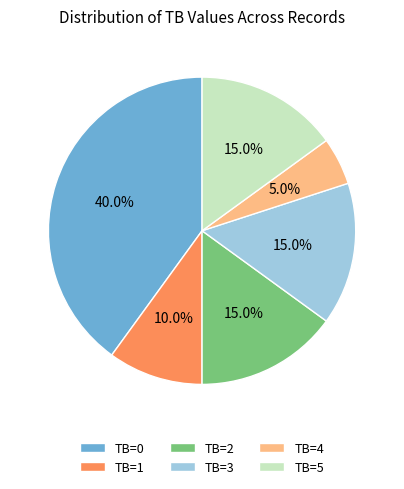

Does TB=1 account for over 50% of the chart?

No